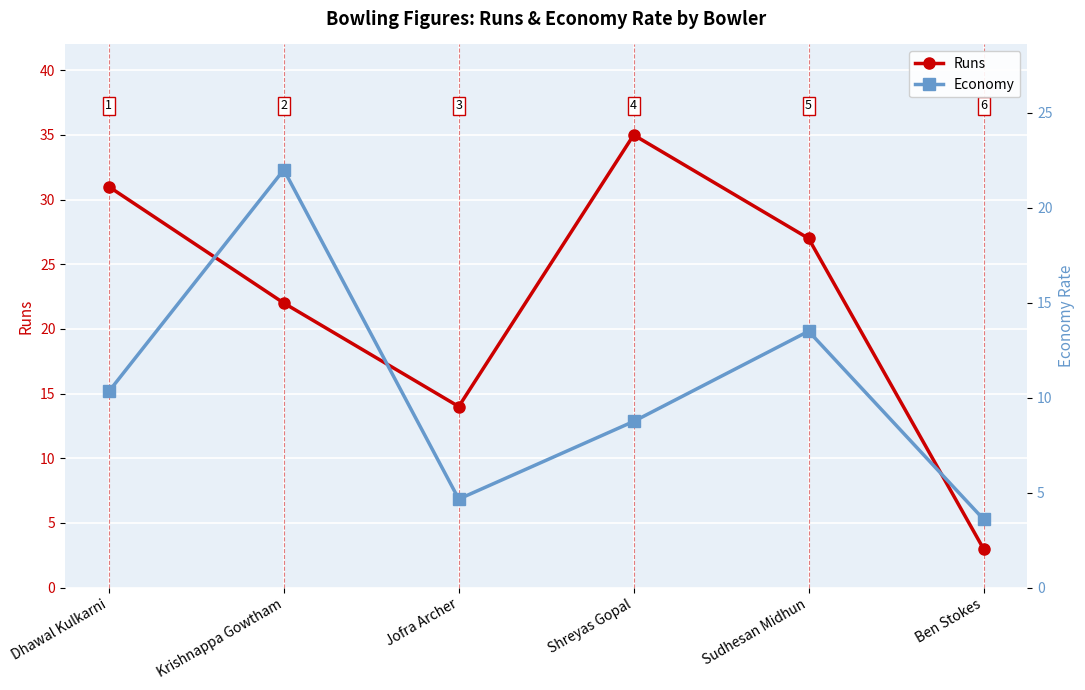

Which category has the lowest value in the Runs series?

Ben Stokes